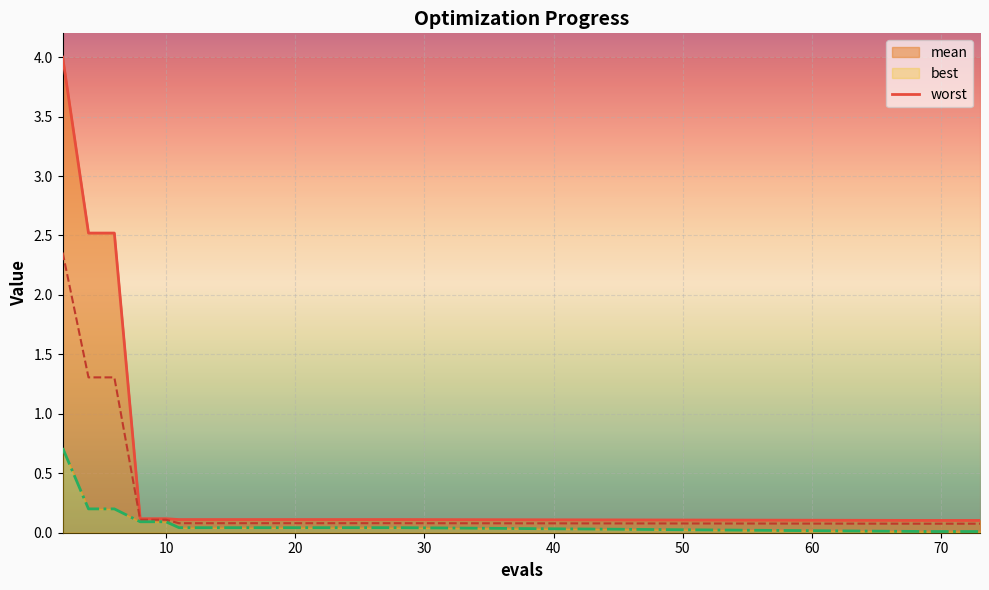

True or false: the data shows 0.2 at 11.

False